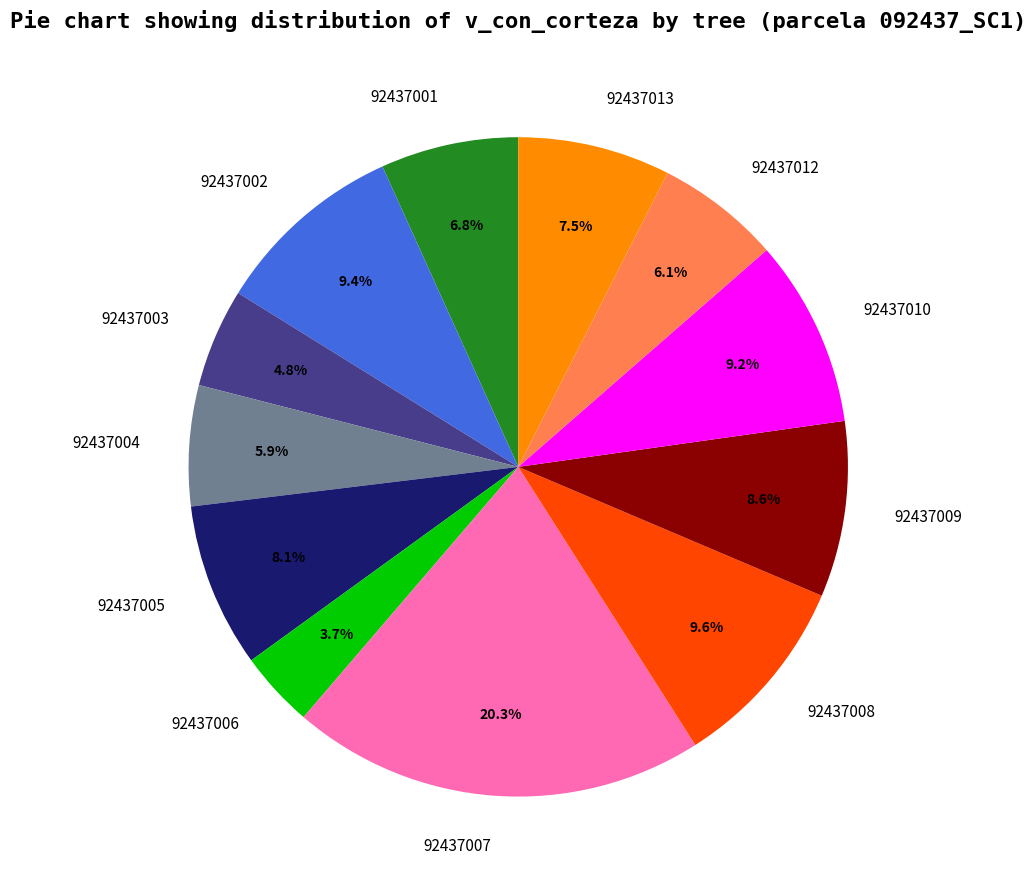

Approximately how many times larger is the value at 92437004 compared to 92437003?

1.2